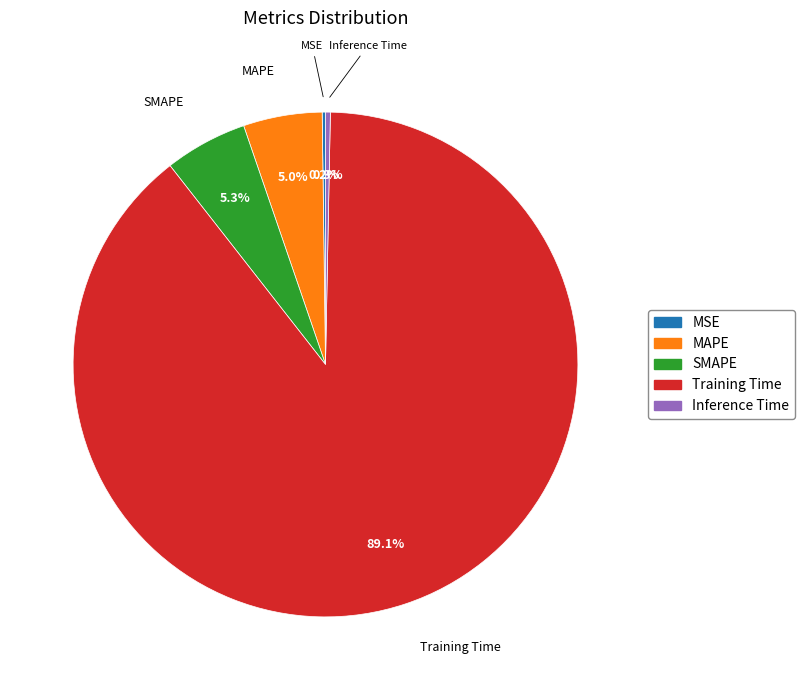

How much of the chart is everything except Inference Time?

99.7%